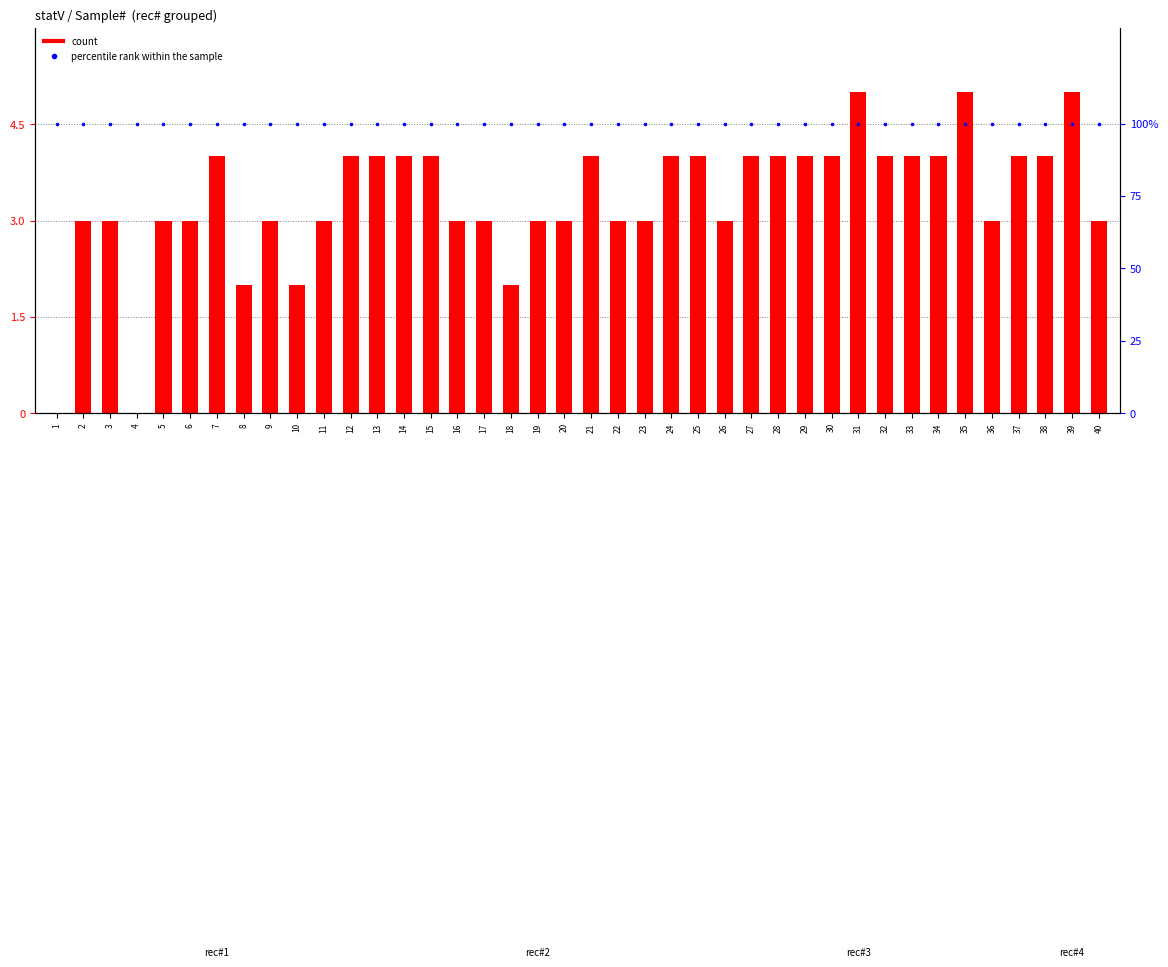

At which category is the sum across all series the highest?

31